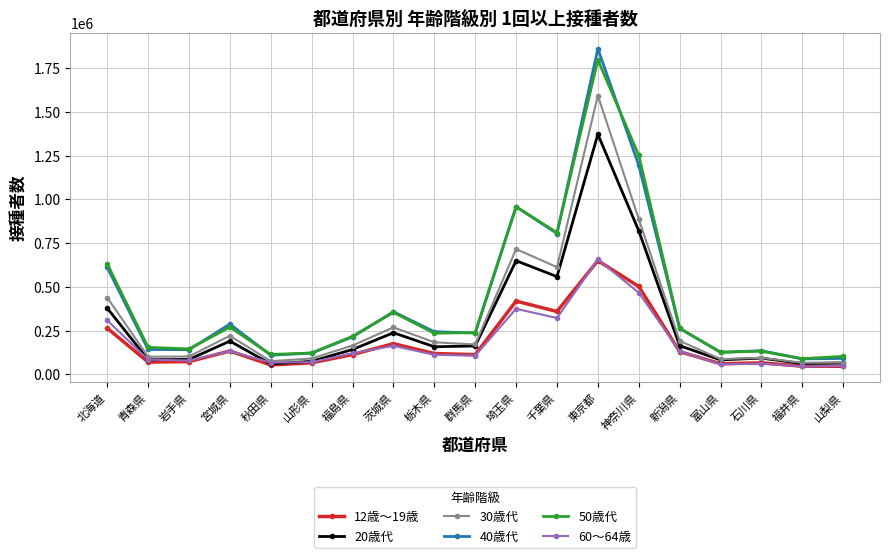

What are all the series names shown in the legend?

12歳～19歳, 20歳代, 30歳代, 40歳代, 50歳代, 60～64歳